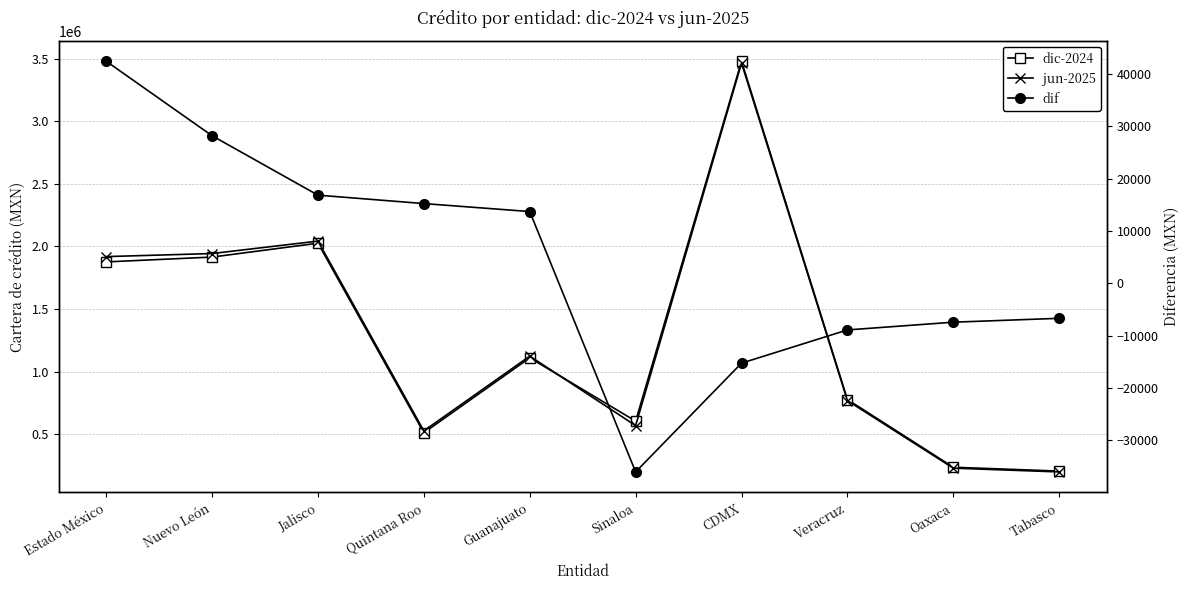

At which category does the chart reach its peak across all series?

CDMX